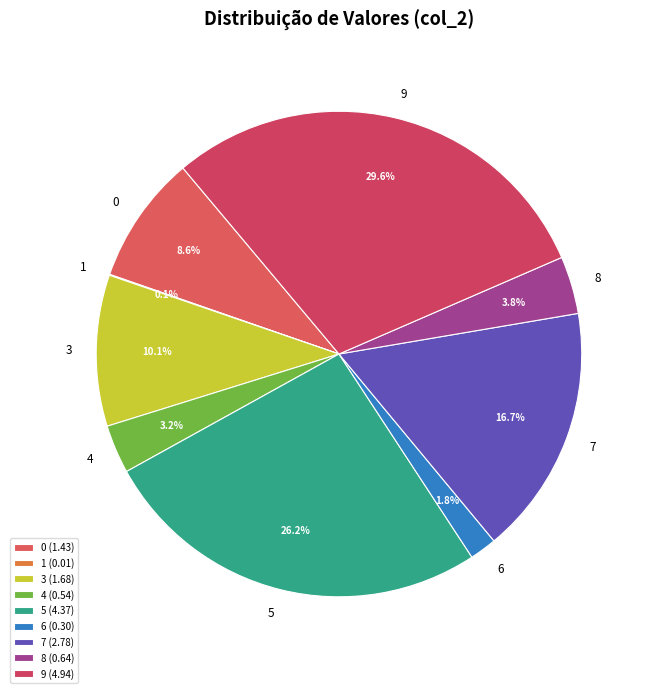

Combined, what portion of the pie is 5 and 0?

34.8%